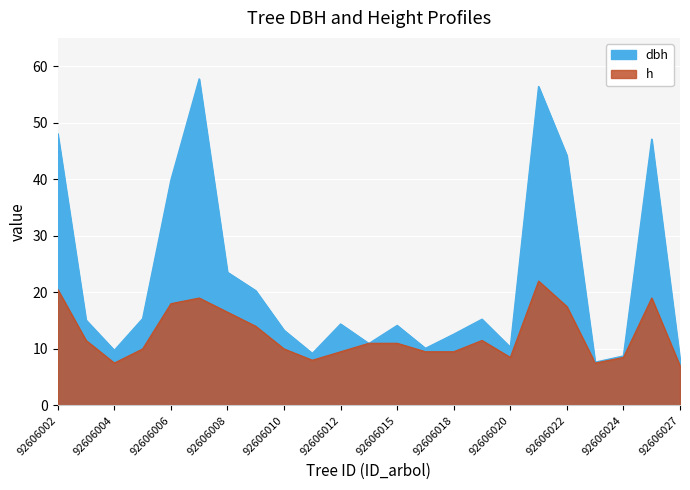

Between which two adjacent categories do dbh and h first intersect?

92606012 and 92606014